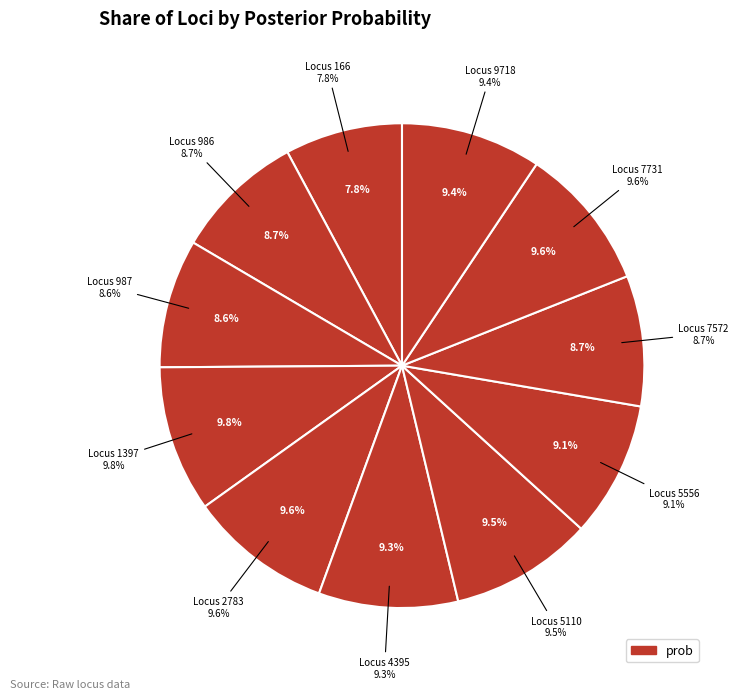

What percentage is the 5110 slice, to the nearest percent?

10%